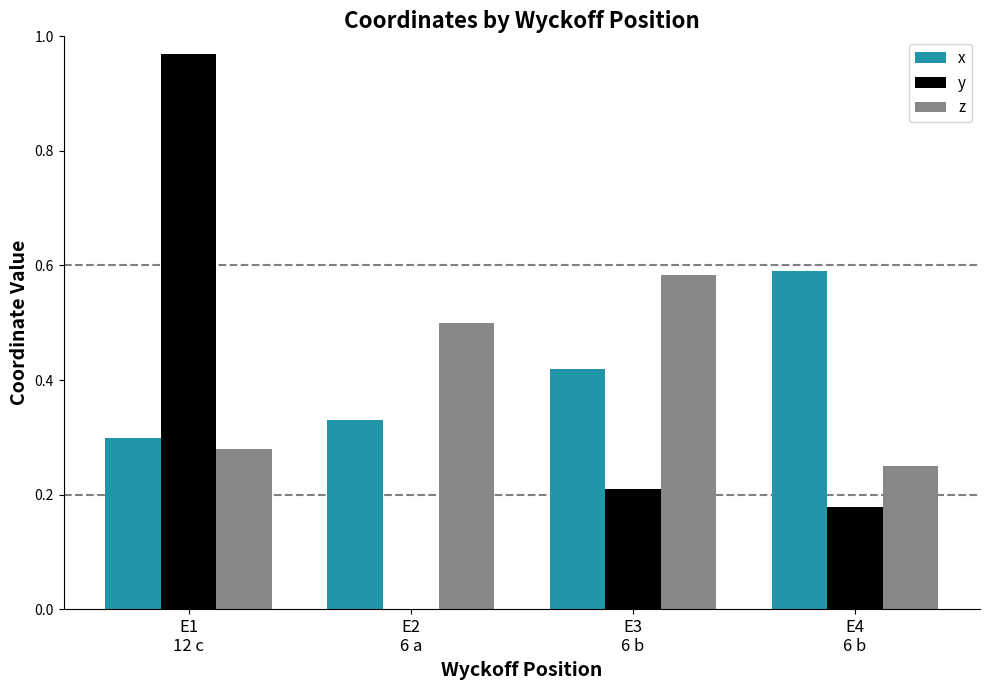

What is the sum of all y values?

1.4